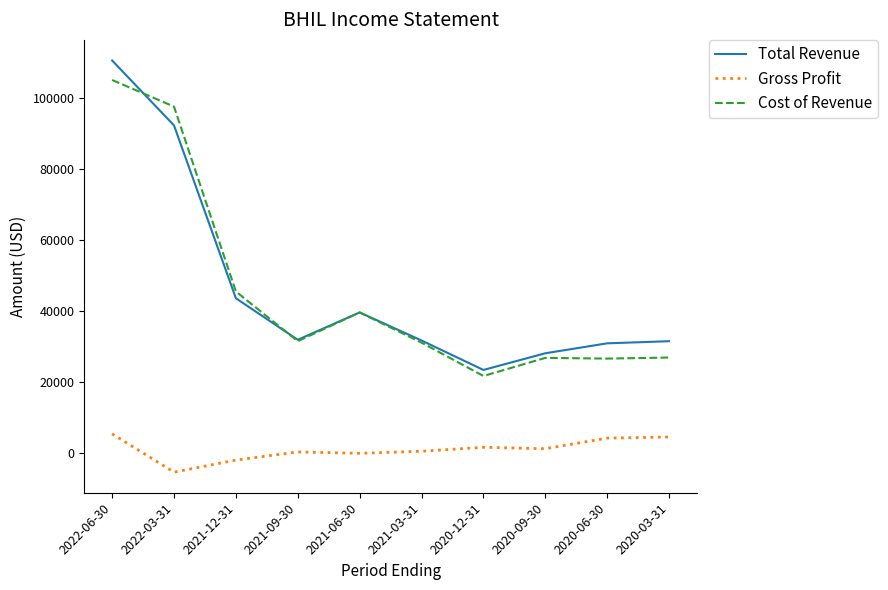

True or false: Gross Profit and Cost of Revenue cross at least once.

False